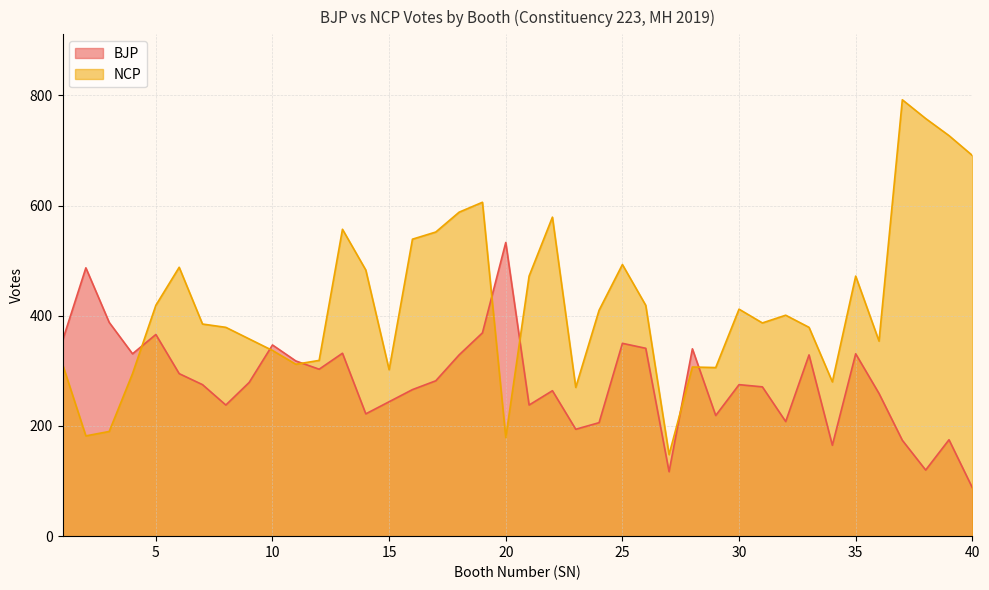

True or false: BJP and NCP intersect in this chart.

True